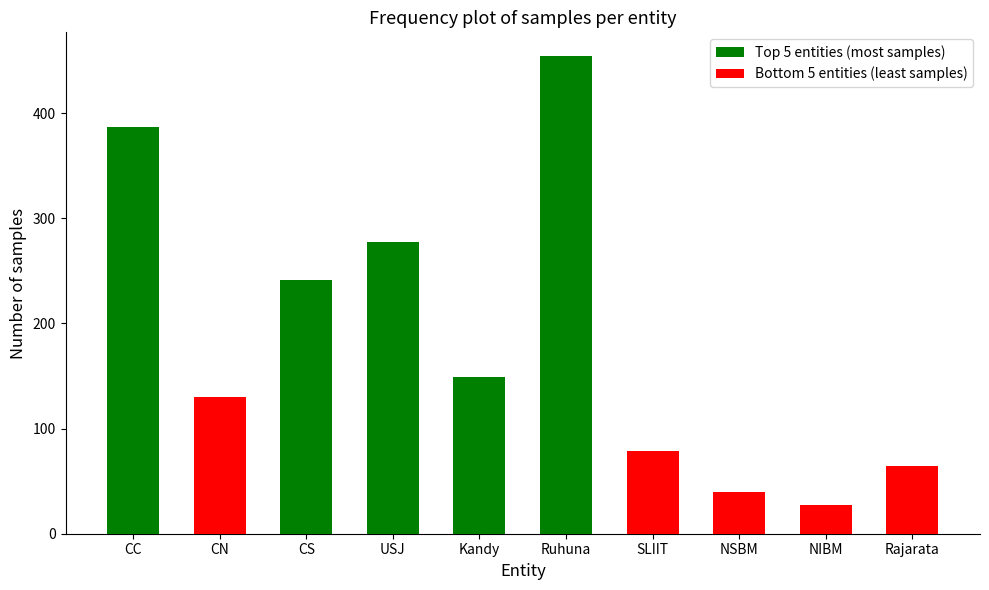

How many data points in Bottom 5 entities (least samples) are above 64?

2